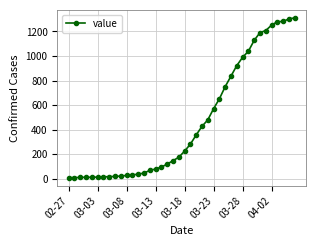

What is the difference between the maximum and minimum values?

1304